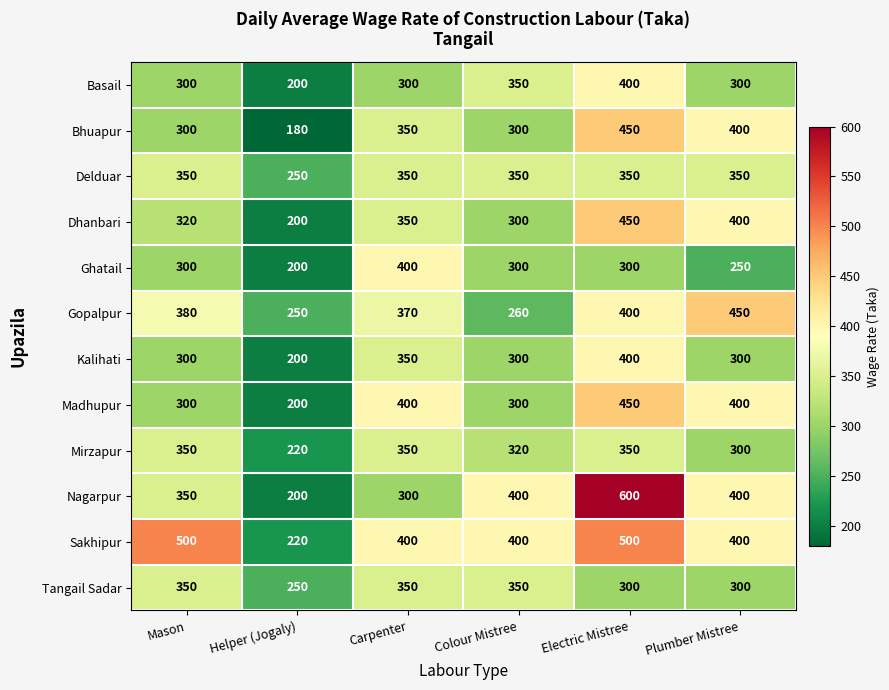

At which label does Basail reach its peak?

Electric Mistree